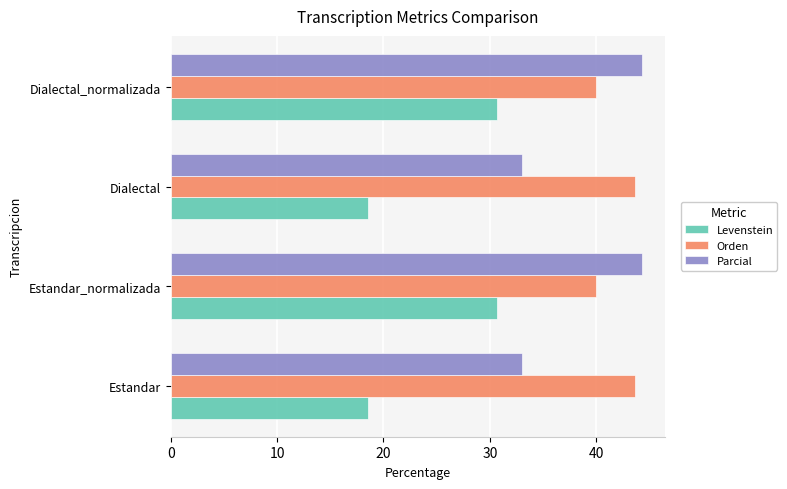

Is it true that Levenstein equals 48.7 at Dialectal_normalizada?

False